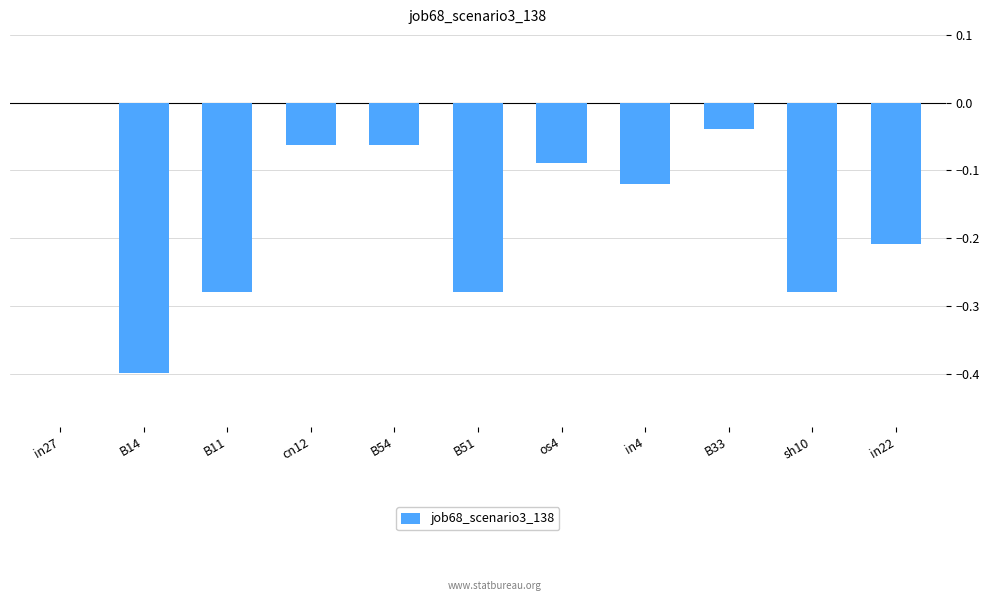

Between B33 and B51, which is larger?

B33